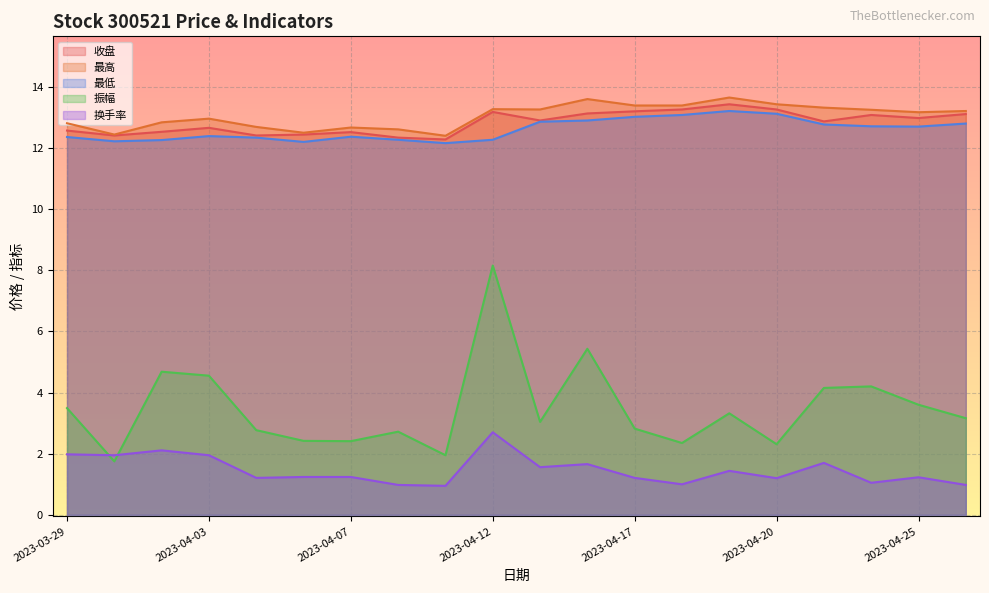

What is the value of the 最低 point at the 17th from the left?

12.8